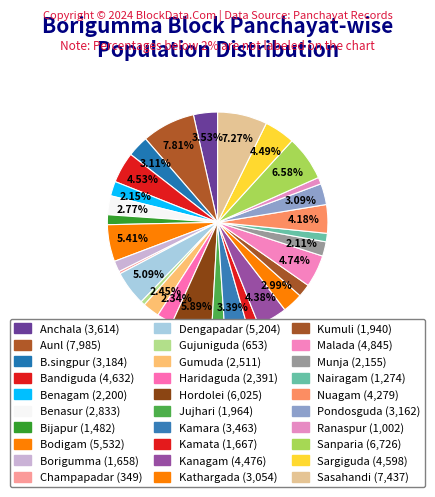

What is the change in value from Bijapur to Sanparia?

+5244